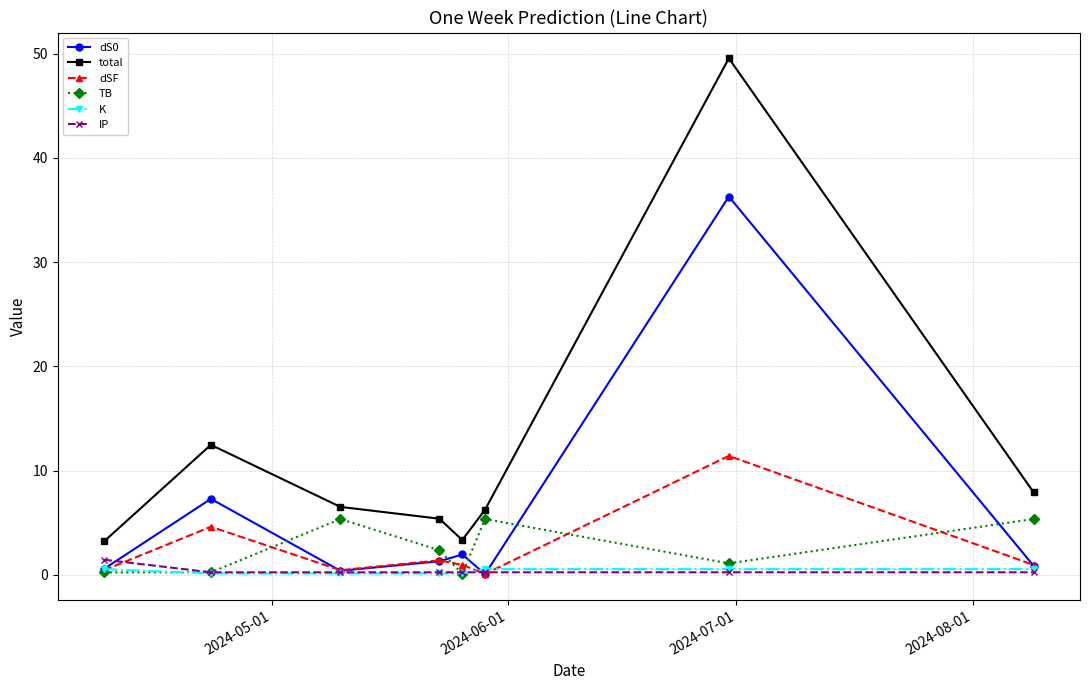

True or false: total and dS0 cross at least once.

False